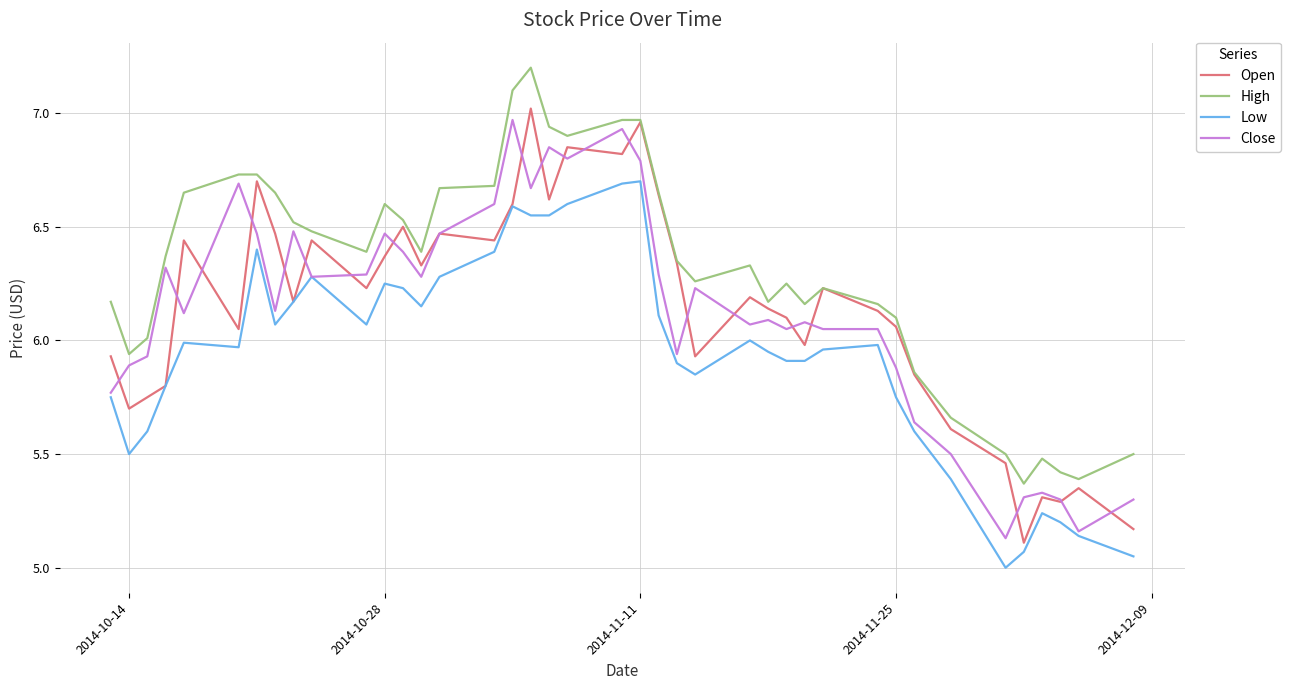

True or false: High and Low cross at least once.

False